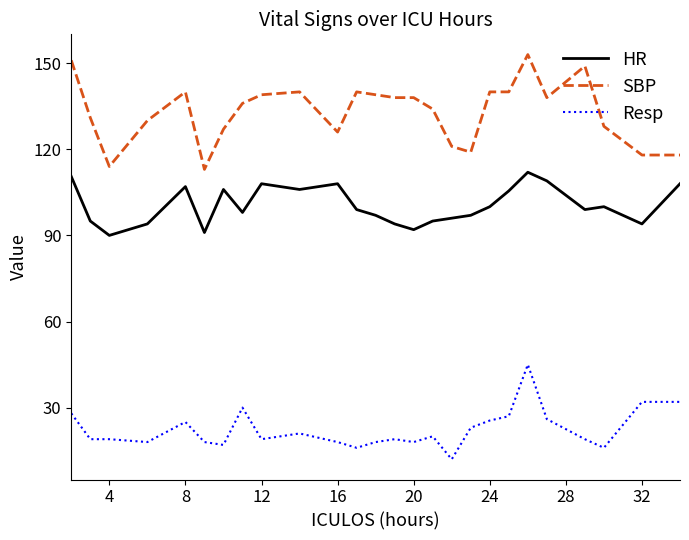

What are all the series names shown in the legend?

HR, SBP, Resp